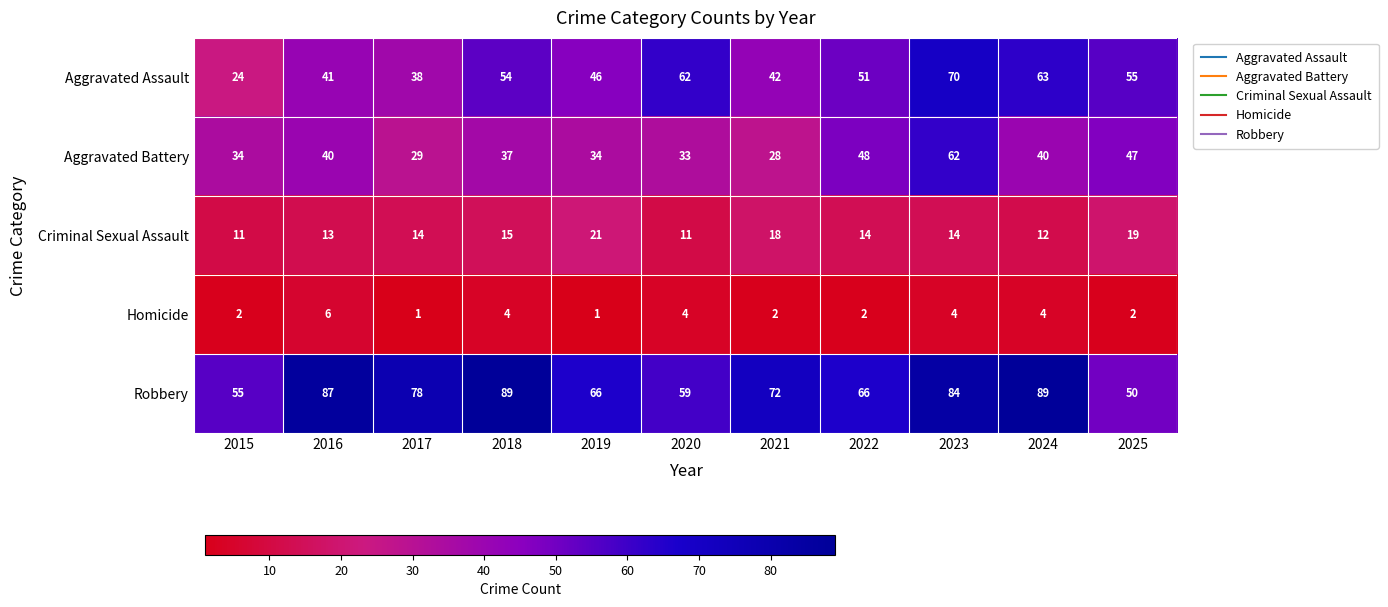

How many categories are shown in the chart?

11